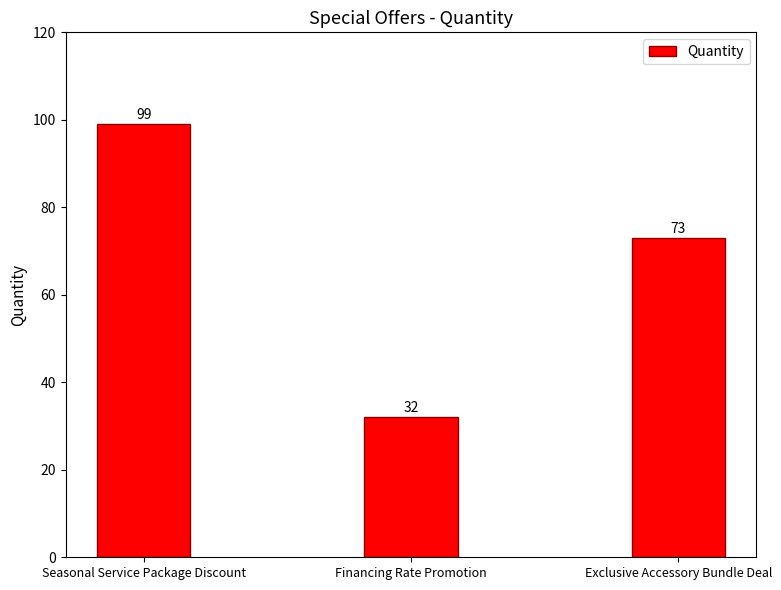

What is the average value?

68